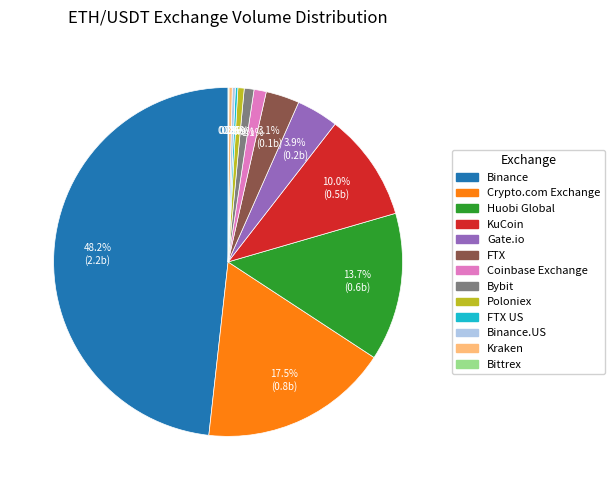

Is there any slice that represents more than half of the pie?

No